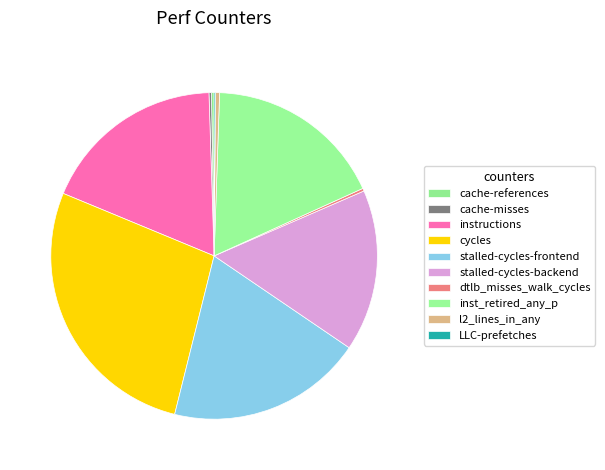

What percentage is NOT represented by cycles?

72.6%